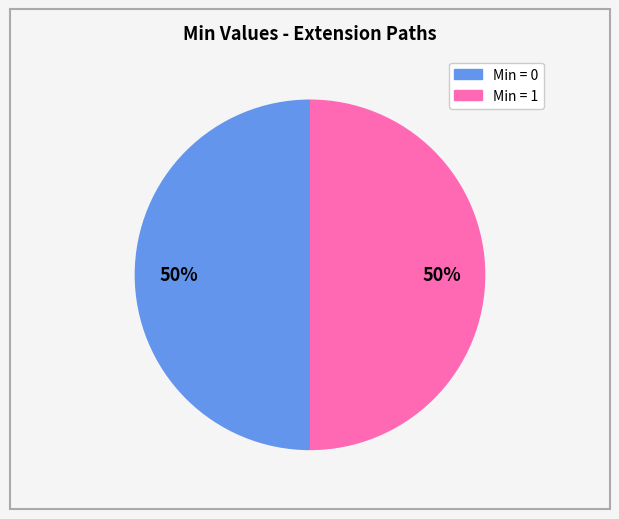

To the nearest percent, what is the average slice percentage?

50%